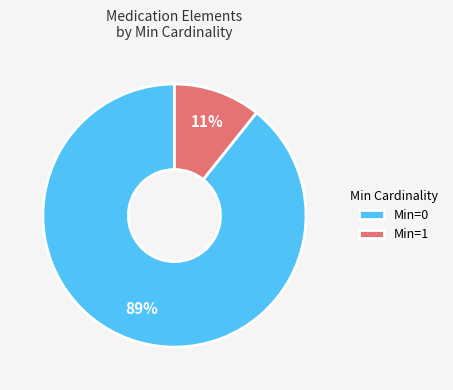

Is there any slice that represents more than half of the pie?

Yes